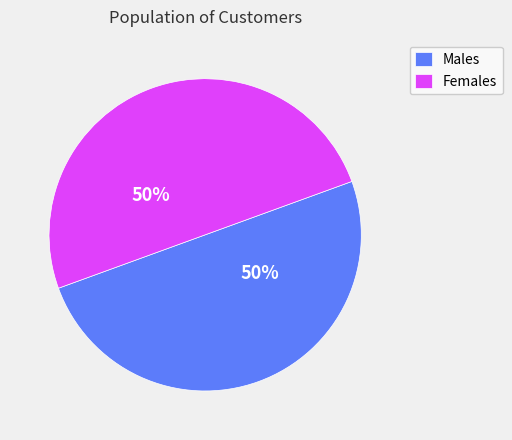

To the nearest percent, what percentage of the pie is Males?

50%